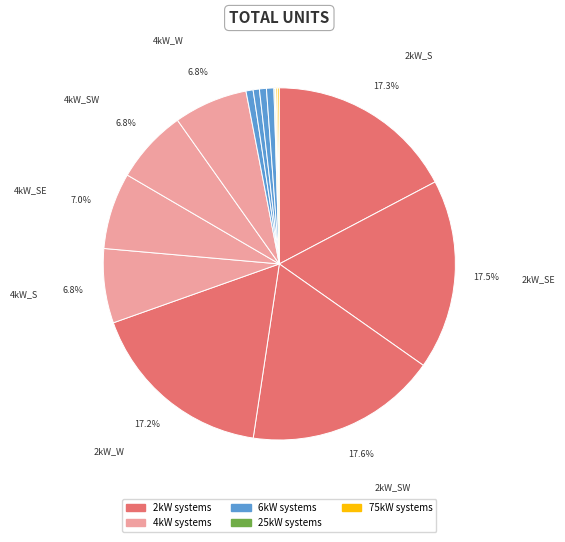

Is there a majority slice in this chart?

No